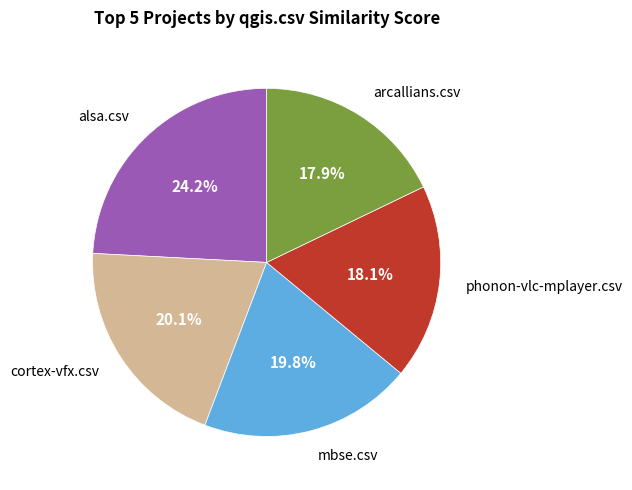

Is there a majority slice in this chart?

No